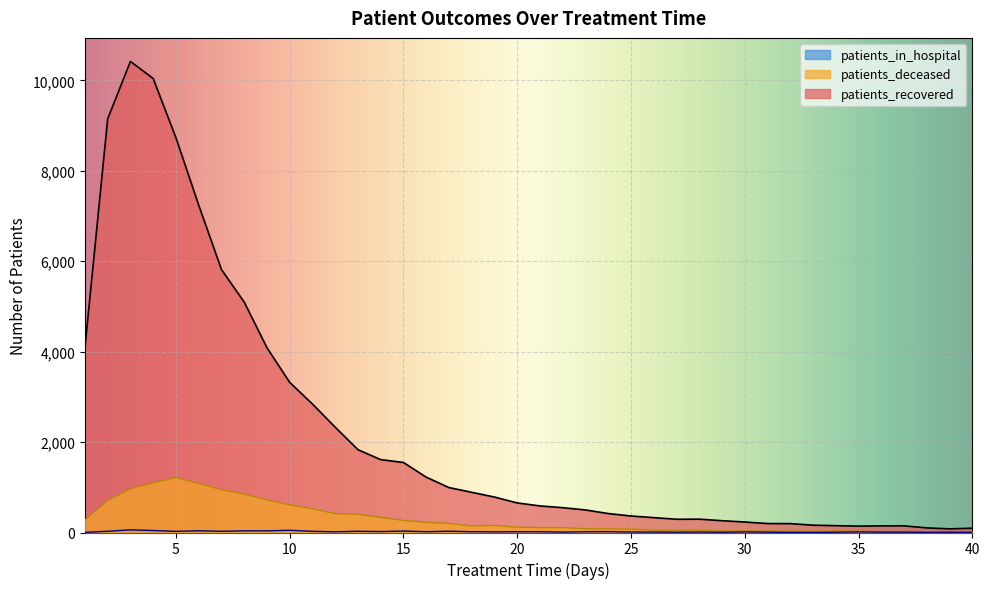

The value of patients_recovered at 16 is 1805. True or false?

False